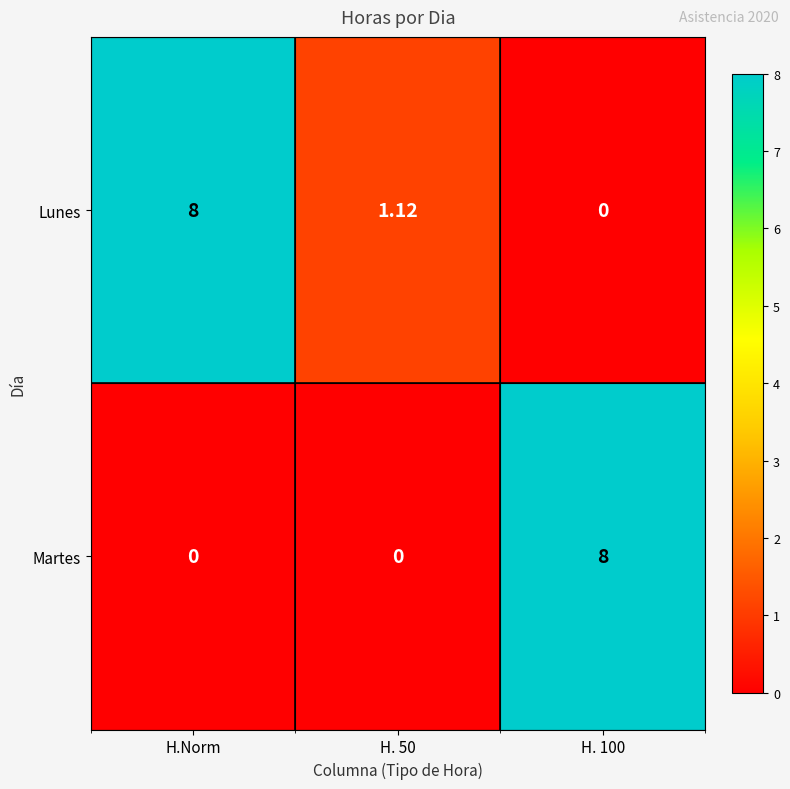

Which series changed the most between H.Norm and H. 50?

Lunes